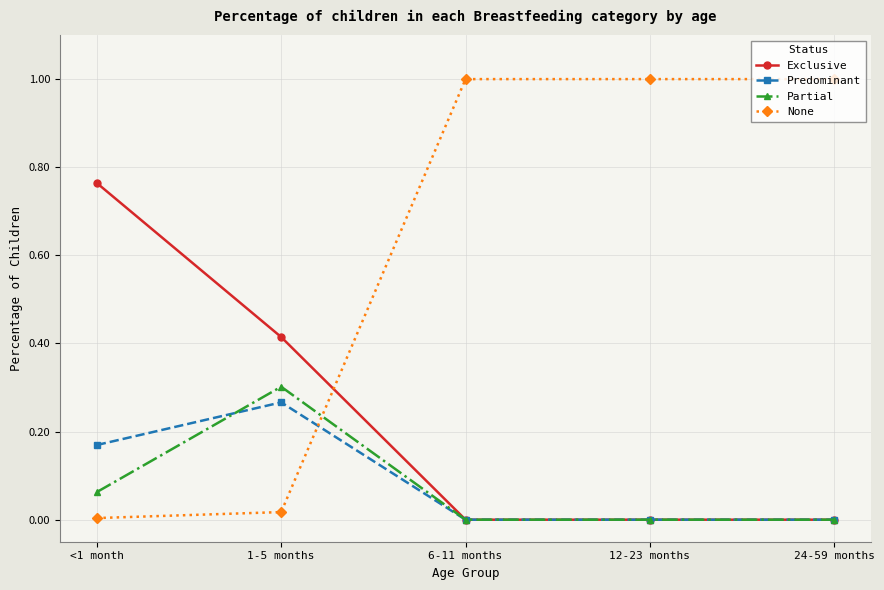

The value of Predominant at <1 month is 0.1. True or false?

False